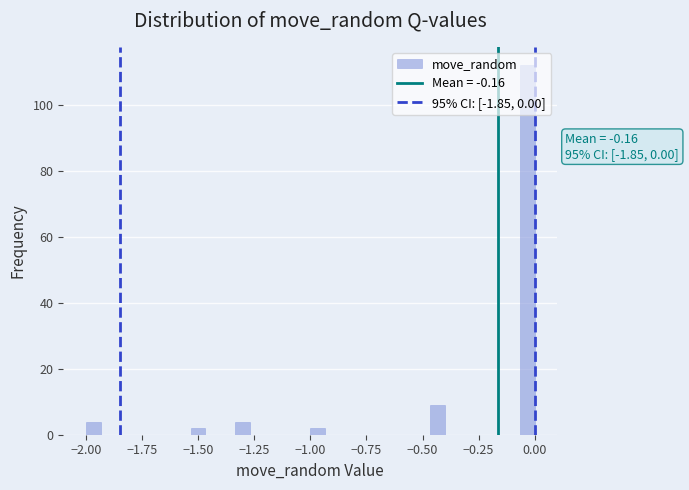

Read against the x-axis, roughly where is the centre of the tallest bar?

-0.05